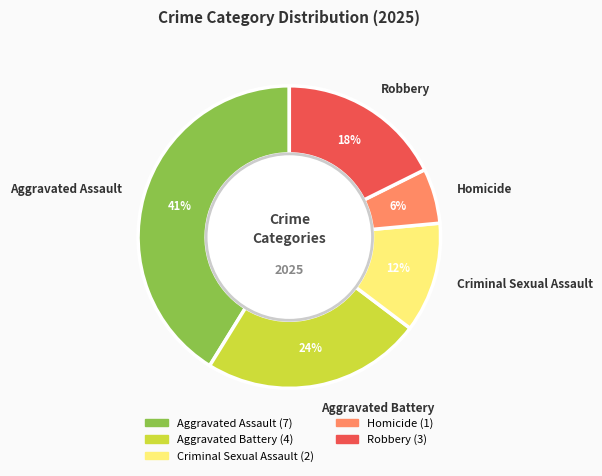

What percentage is the Aggravated Battery slice, to the nearest percent?

24%